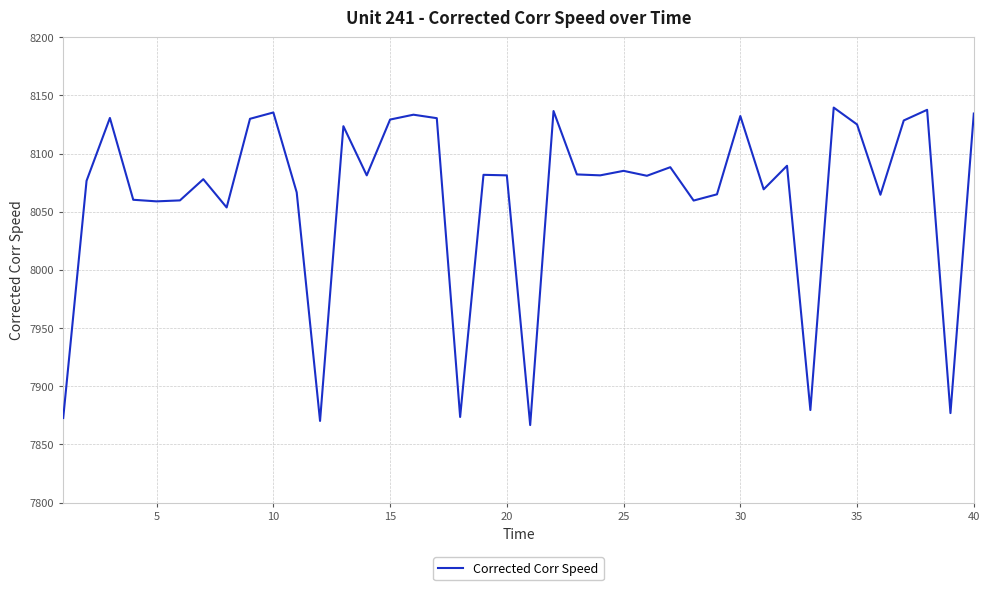

What is the maximum value shown in the chart?

8139.6